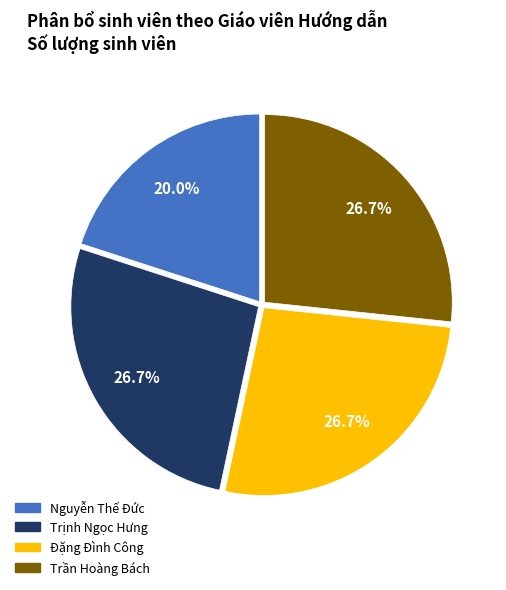

Is it true that Trịnh Ngọc Hưng is 12% of the pie?

False